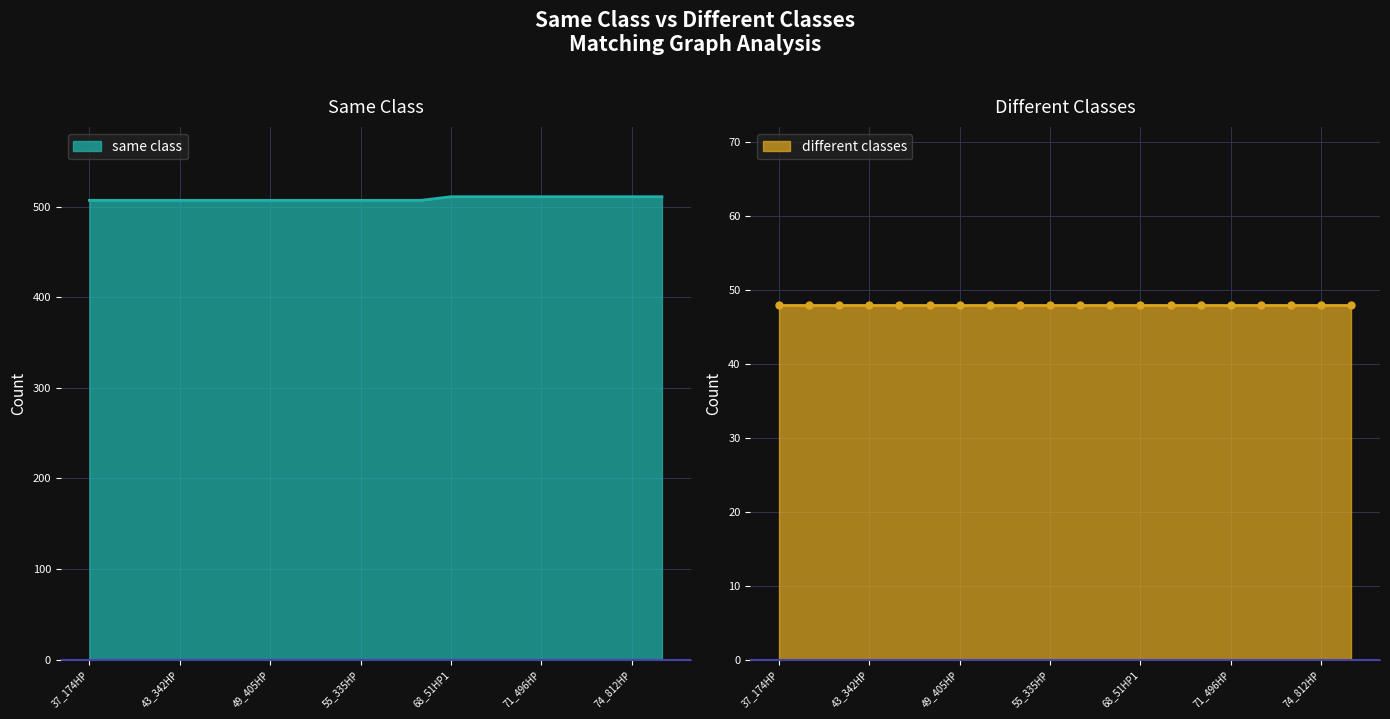

The same class series shows 227 at 71_496HP. True or false?

False